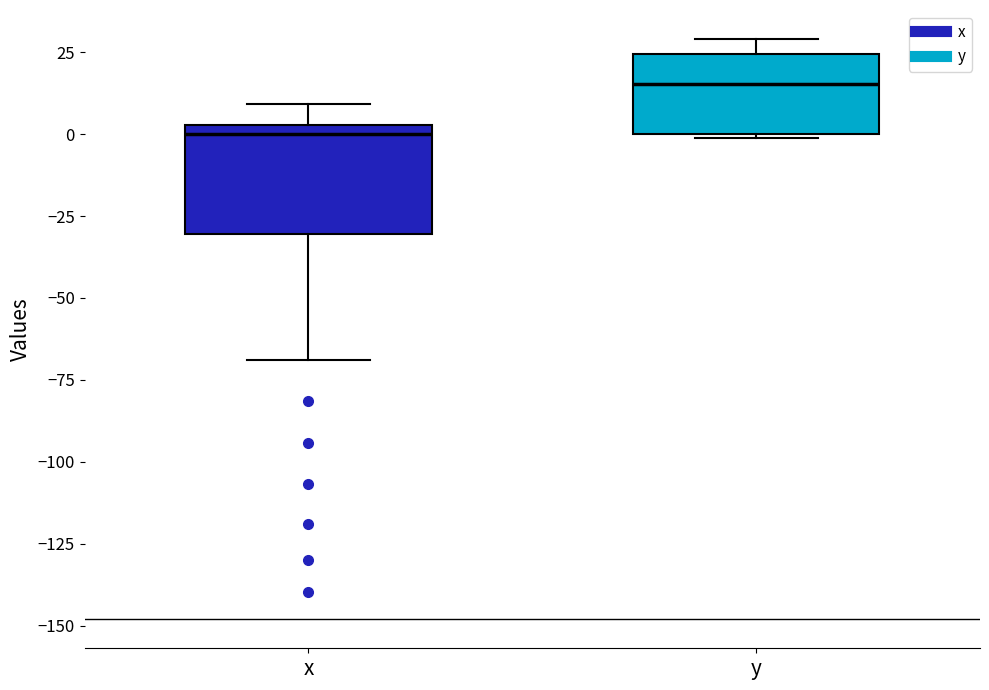

Reading left to right, transcribe this box plot: for each box, give where its median line is, the range the box spans, and where its two whiskers end, as read against the y-axis. The values are not printed on the chart, so give them approximately, as read against the axis.

x: median 0, box -30 to 5, whiskers -70 to 10
y: median 15, box 0 to 25, whiskers 0 to 30